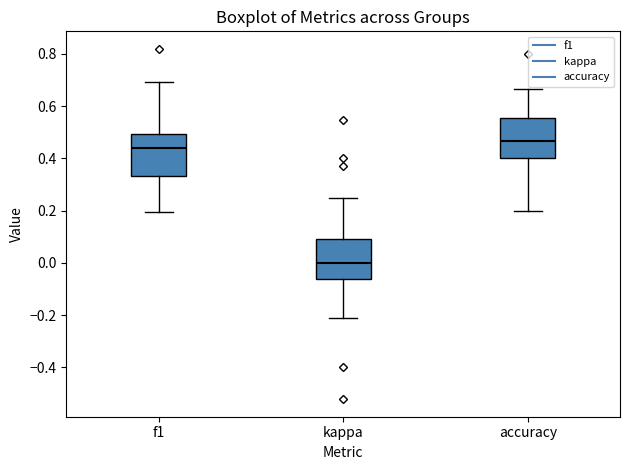

Reading left to right, transcribe this box plot: for each box, give where its median line is, the range the box spans, and where its two whiskers end, as read against the y-axis. The values are not printed on the chart, so give them approximately, as read against the axis.

f1: median 0.44, box 0.34 to 0.50, whiskers 0.20 to 0.70
kappa: median 0.00, box -0.06 to 0.10, whiskers -0.22 to 0.26
accuracy: median 0.46, box 0.40 to 0.56, whiskers 0.20 to 0.66